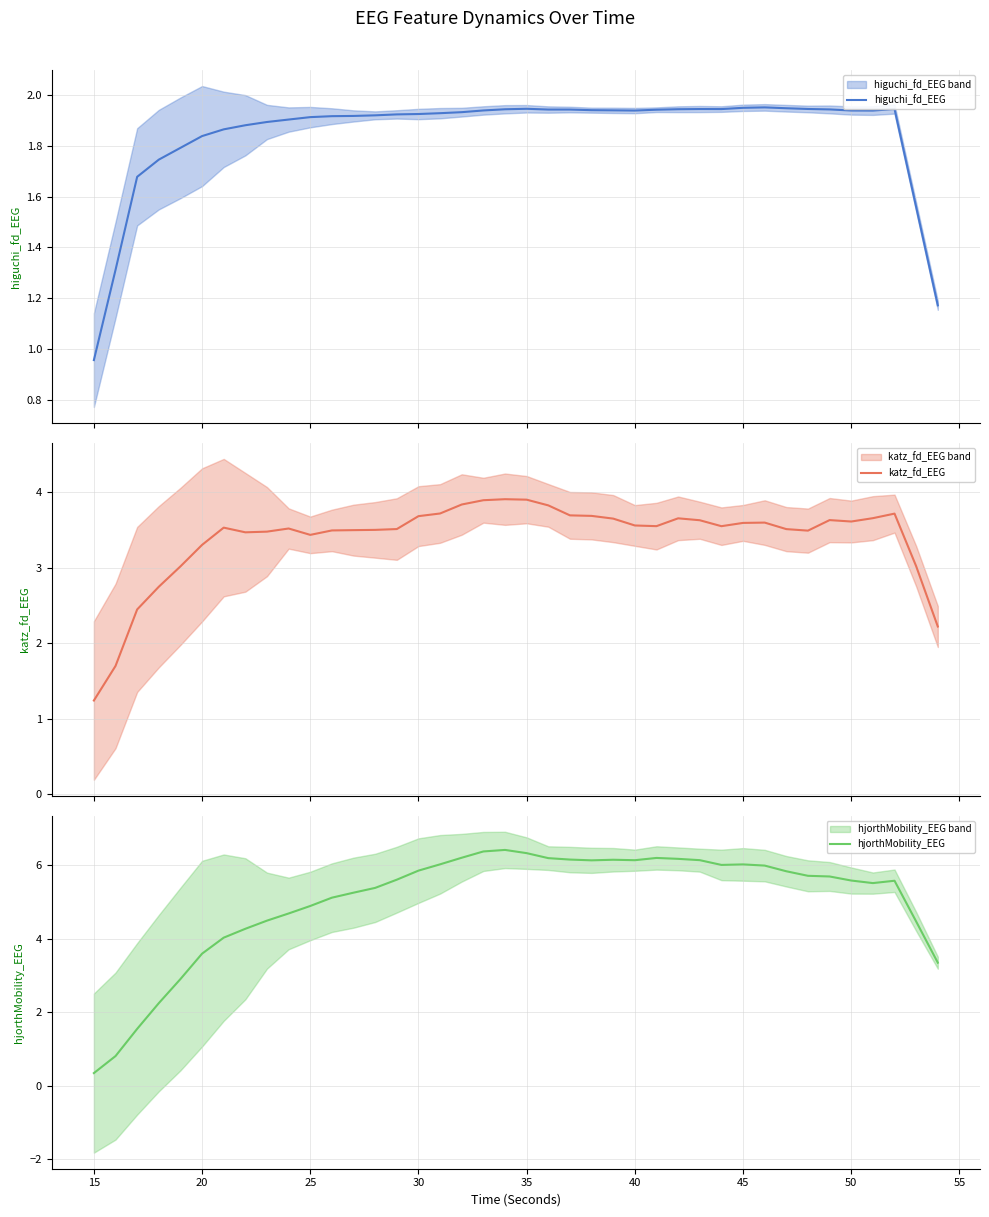

Reading left to right, list all the values displayed in this chart.

higuchi_fd_EEG: 1.0	1.3	1.7	1.7	1.8	1.8	1.9	1.9	1.9	1.9	1.9	1.9	1.9	1.9	1.9	1.9	1.9	1.9	1.9	1.9	1.9	1.9	1.9	1.9	1.9	1.9	1.9	1.9	1.9	1.9	2.0	2.0	1.9	1.9	1.9	1.9	1.9	1.9	1.6	1.2
katz_fd_EEG: 1.2	1.7	2.4	2.7	3.0	3.3	3.5	3.5	3.5	3.5	3.4	3.5	3.5	3.5	3.5	3.7	3.7	3.8	3.9	3.9	3.9	3.8	3.7	3.7	3.6	3.6	3.5	3.7	3.6	3.5	3.6	3.6	3.5	3.5	3.6	3.6	3.7	3.7	3.0	2.2
hjorthMobility_EEG: 0.3	0.8	1.5	2.2	2.9	3.6	4.0	4.3	4.5	4.7	4.9	5.1	5.3	5.4	5.6	5.9	6.0	6.2	6.4	6.4	6.3	6.2	6.2	6.1	6.2	6.1	6.2	6.2	6.1	6.0	6.0	6.0	5.8	5.7	5.7	5.6	5.5	5.6	4.5	3.3